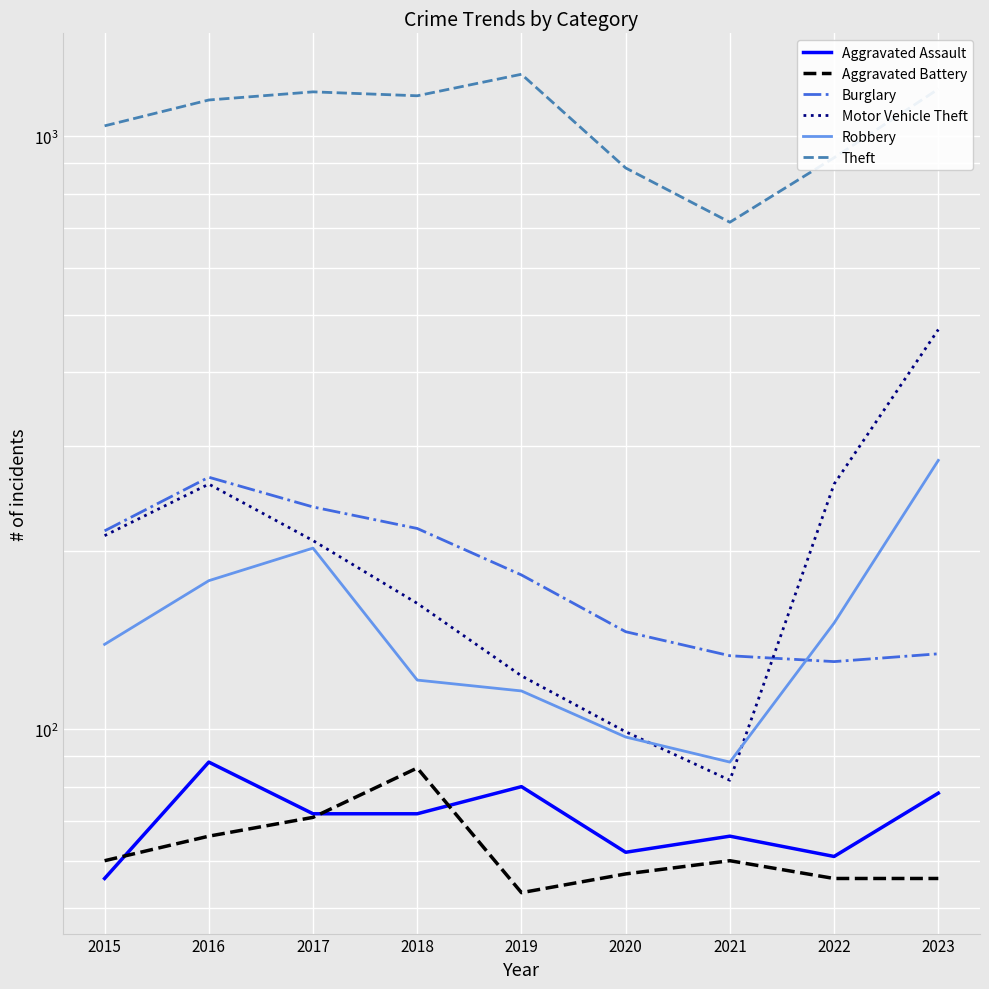

What is the average value of the Robbery series?

153